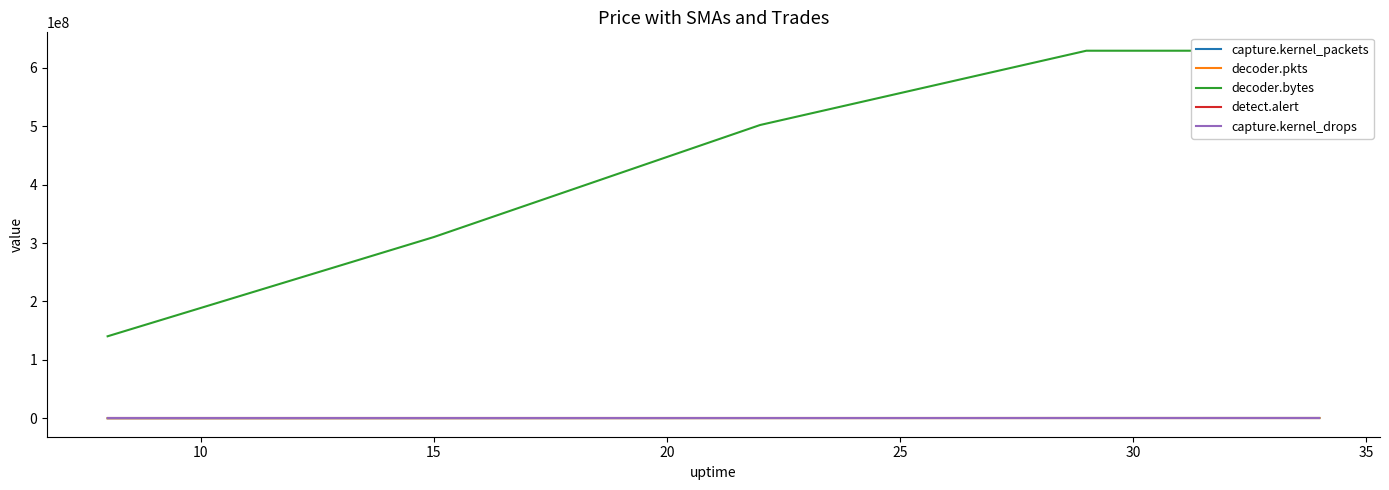

Read the detect.alert value at 25.

3